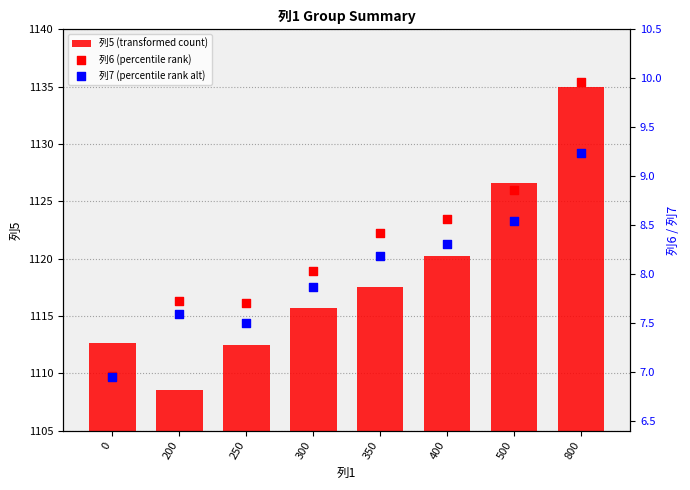

What is the total value across all series at 400?

1137.1